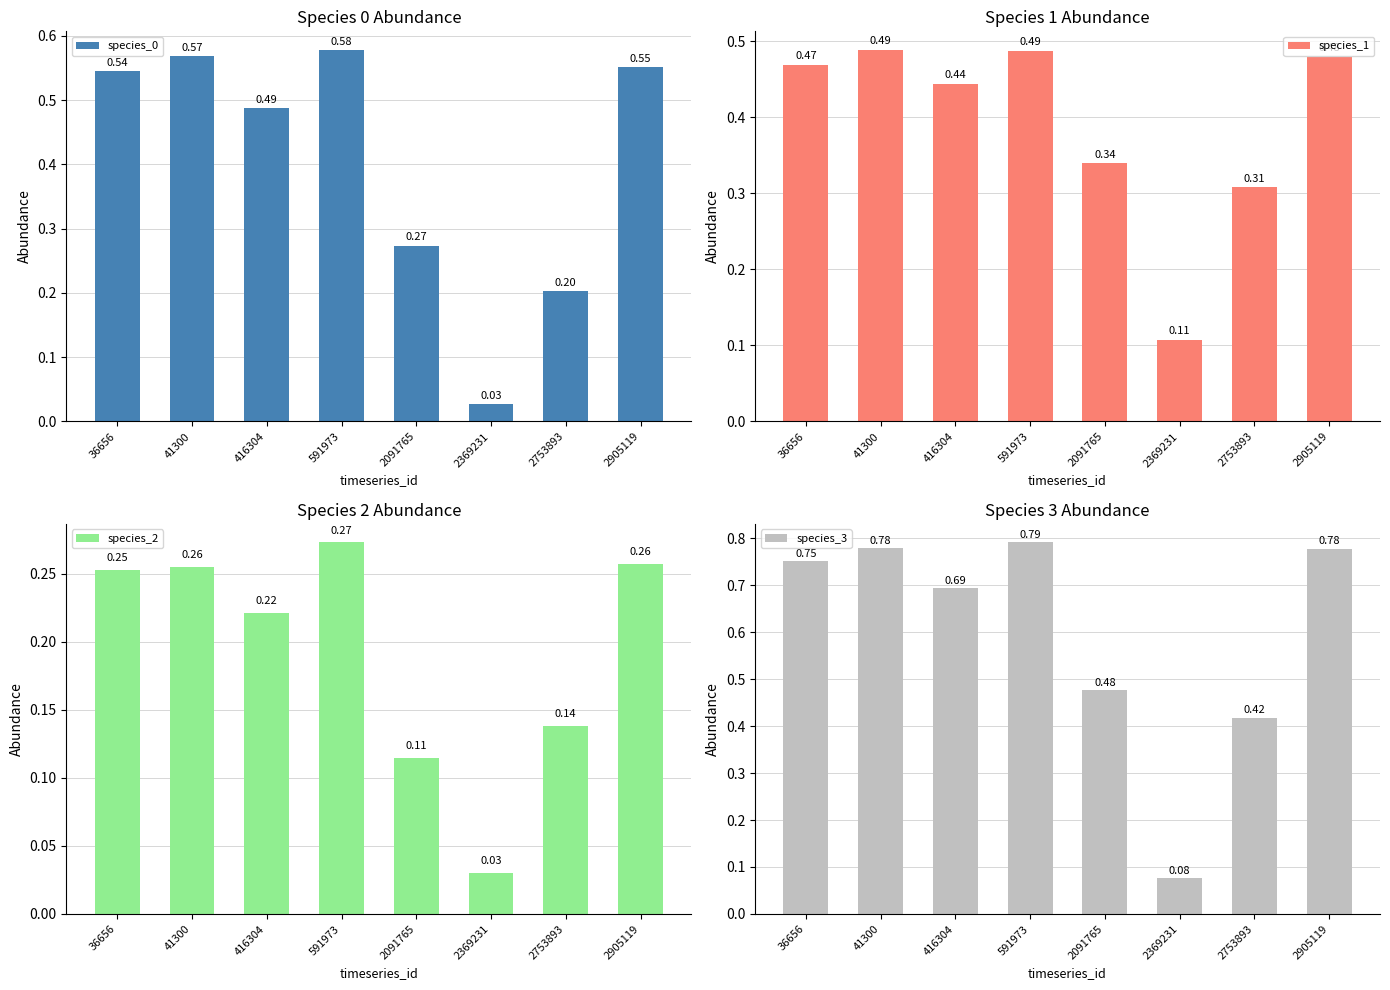

What is the value of the species_1 bar at the 7th from the left?

0.3